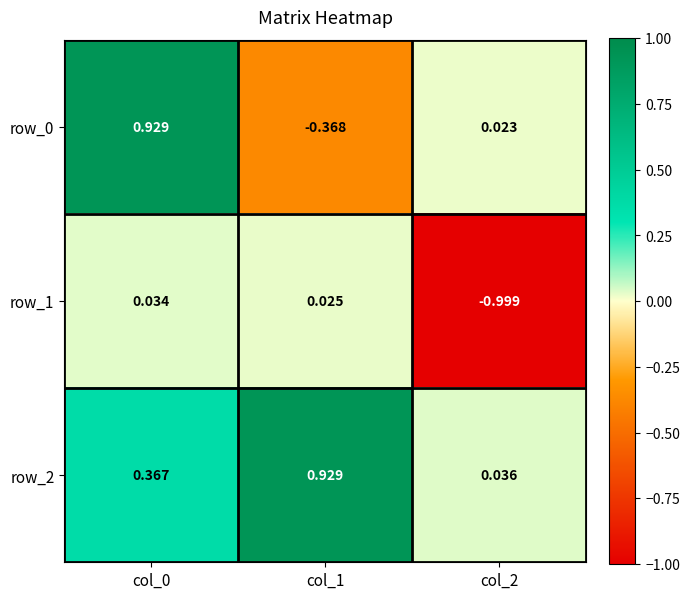

At how many categories does at least one series exceed 0?

3